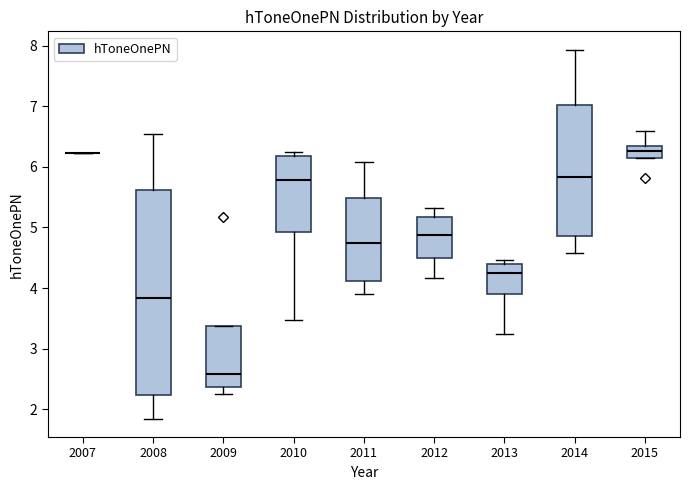

Which box is the tallest, from its lower edge to its upper edge?

2008